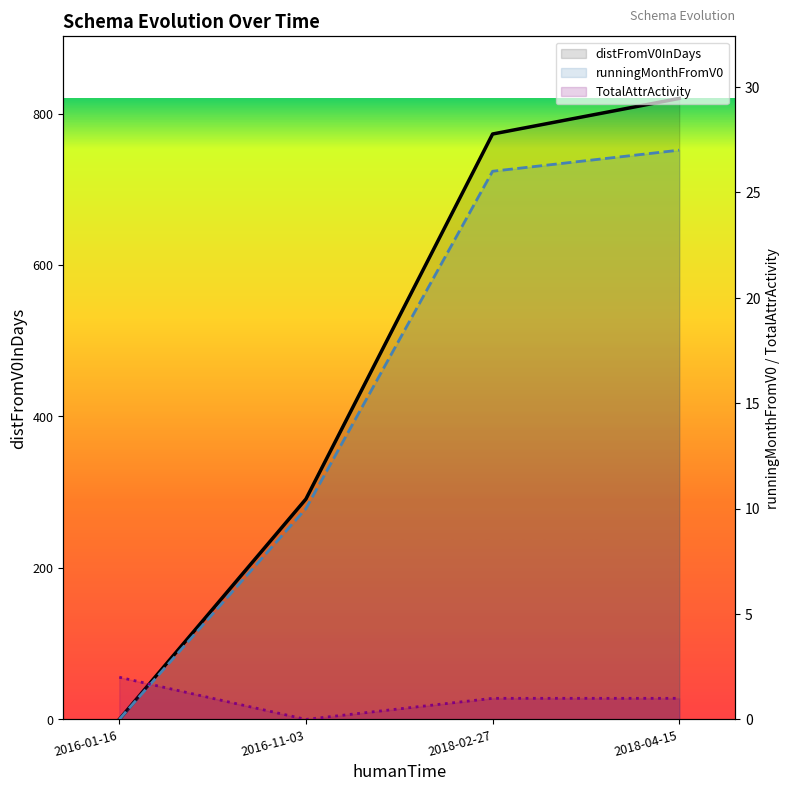

What is the difference between the maximum and minimum values in the runningMonthFromV0 series?

27